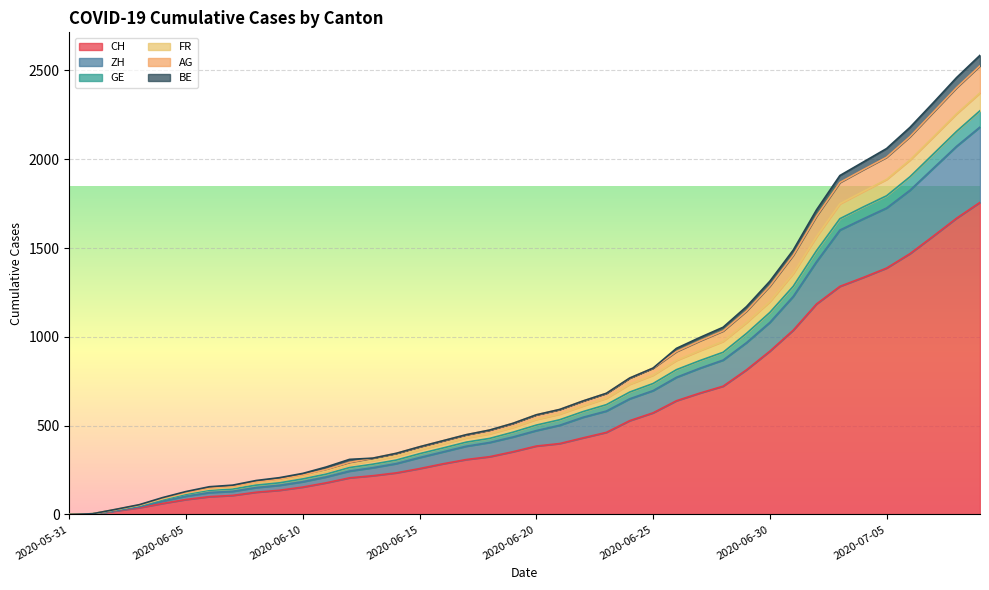

Which category has the lowest value in the CH series?

2020-05-31